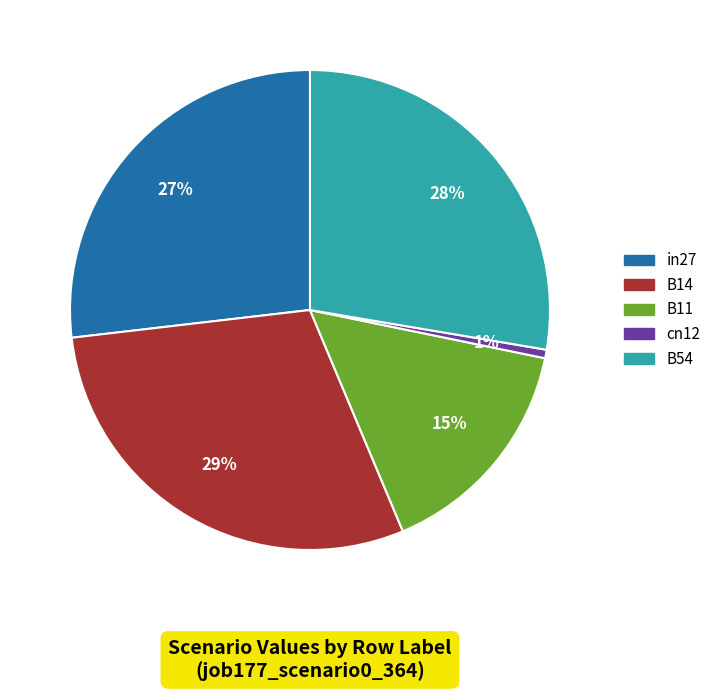

What is the smallest slice in the pie chart?

cn12